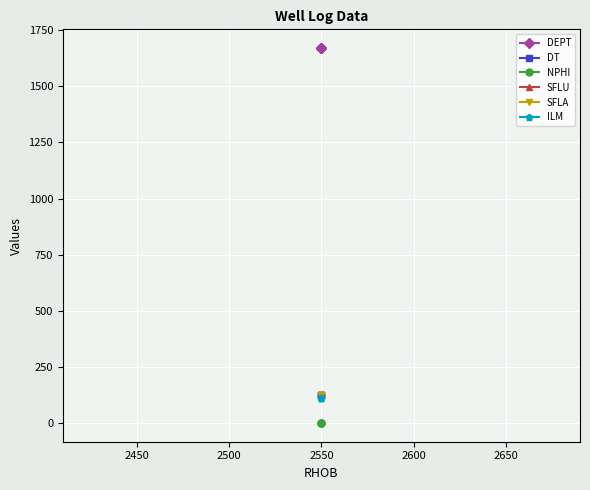

Does the chart display data point markers on the line(s)?

Yes